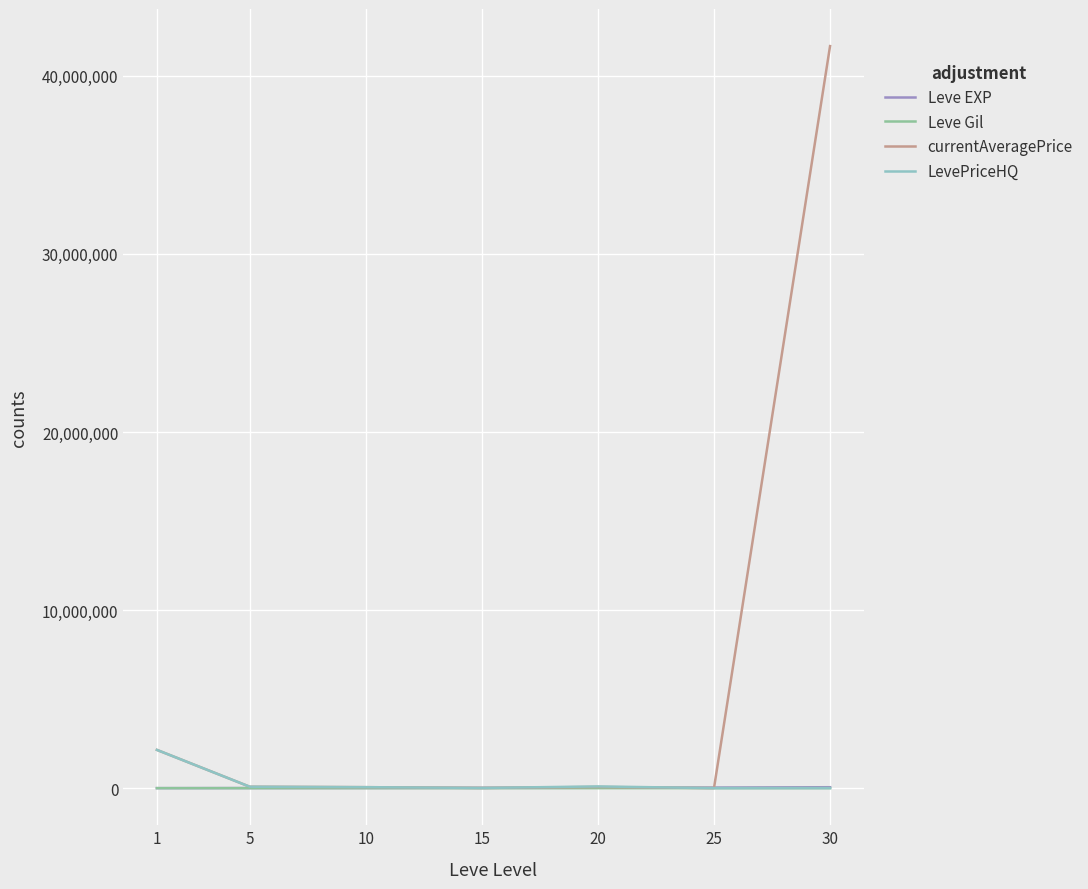

The value of currentAveragePrice at 30 is 41669820.0. True or false?

True